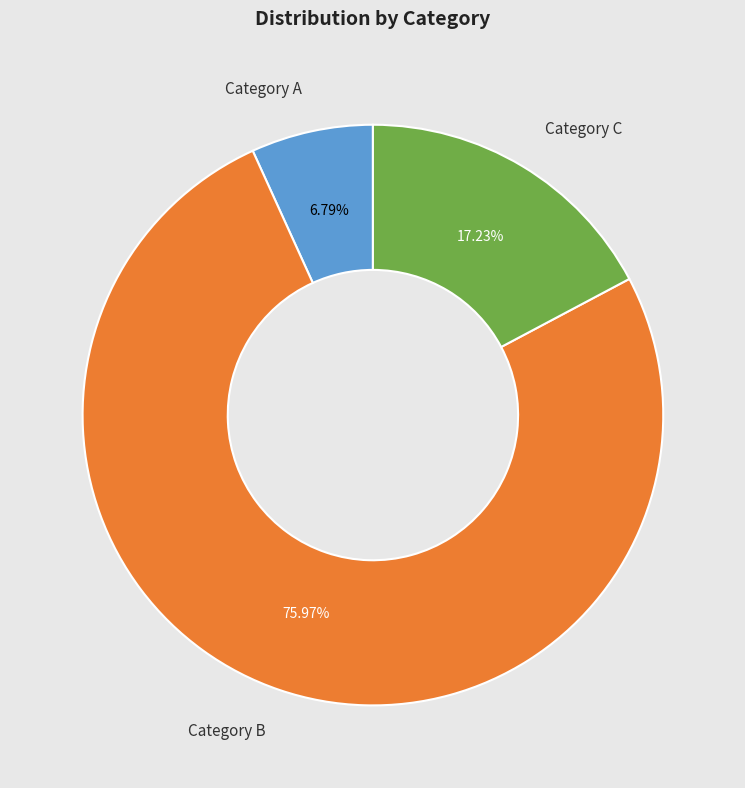

To the nearest percent, what is the average slice percentage?

33%